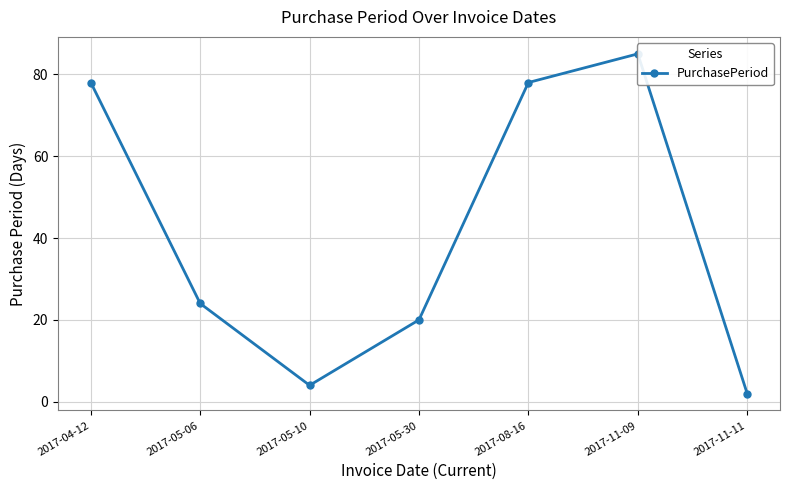

What is the sum of all values?

291